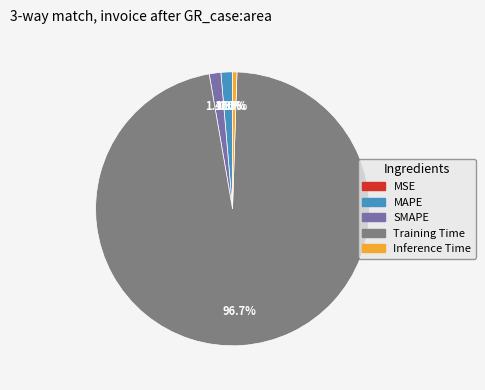

To the nearest percent, what portion does SMAPE represent?

1%